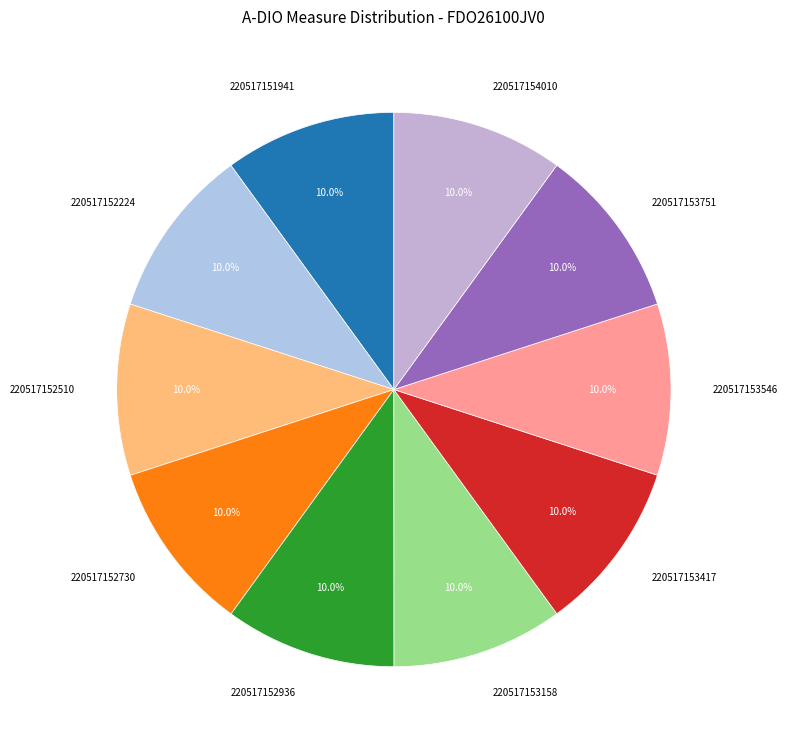

Is it true that 220517153158 is 21% of the pie?

False